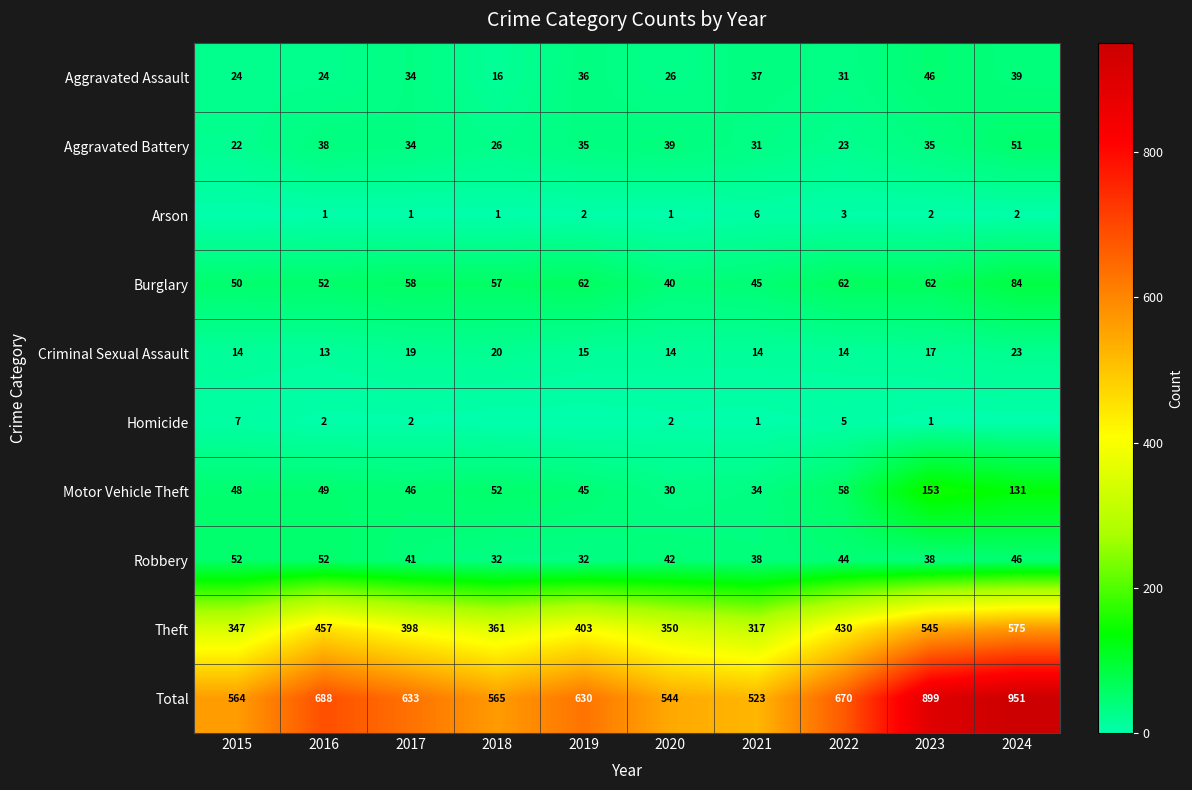

The value of Burglary at 2022 is 93. True or false?

False